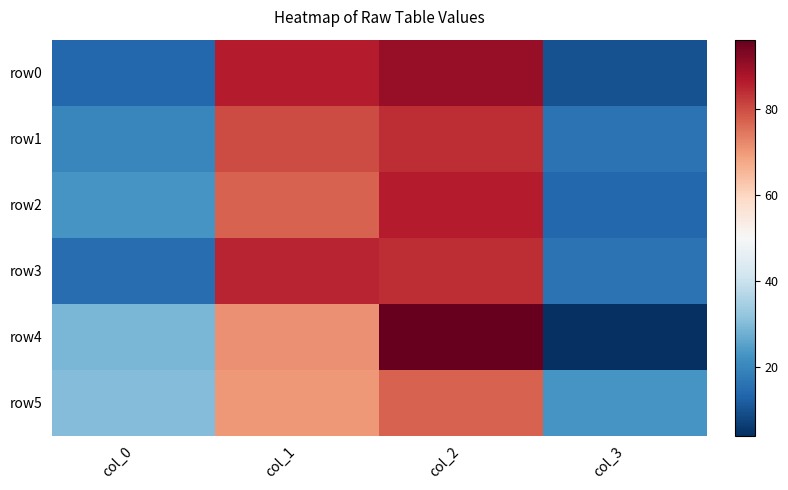

List the series in order of their peak value, lowest first.

row5, row1, row3, row2, row0, row4